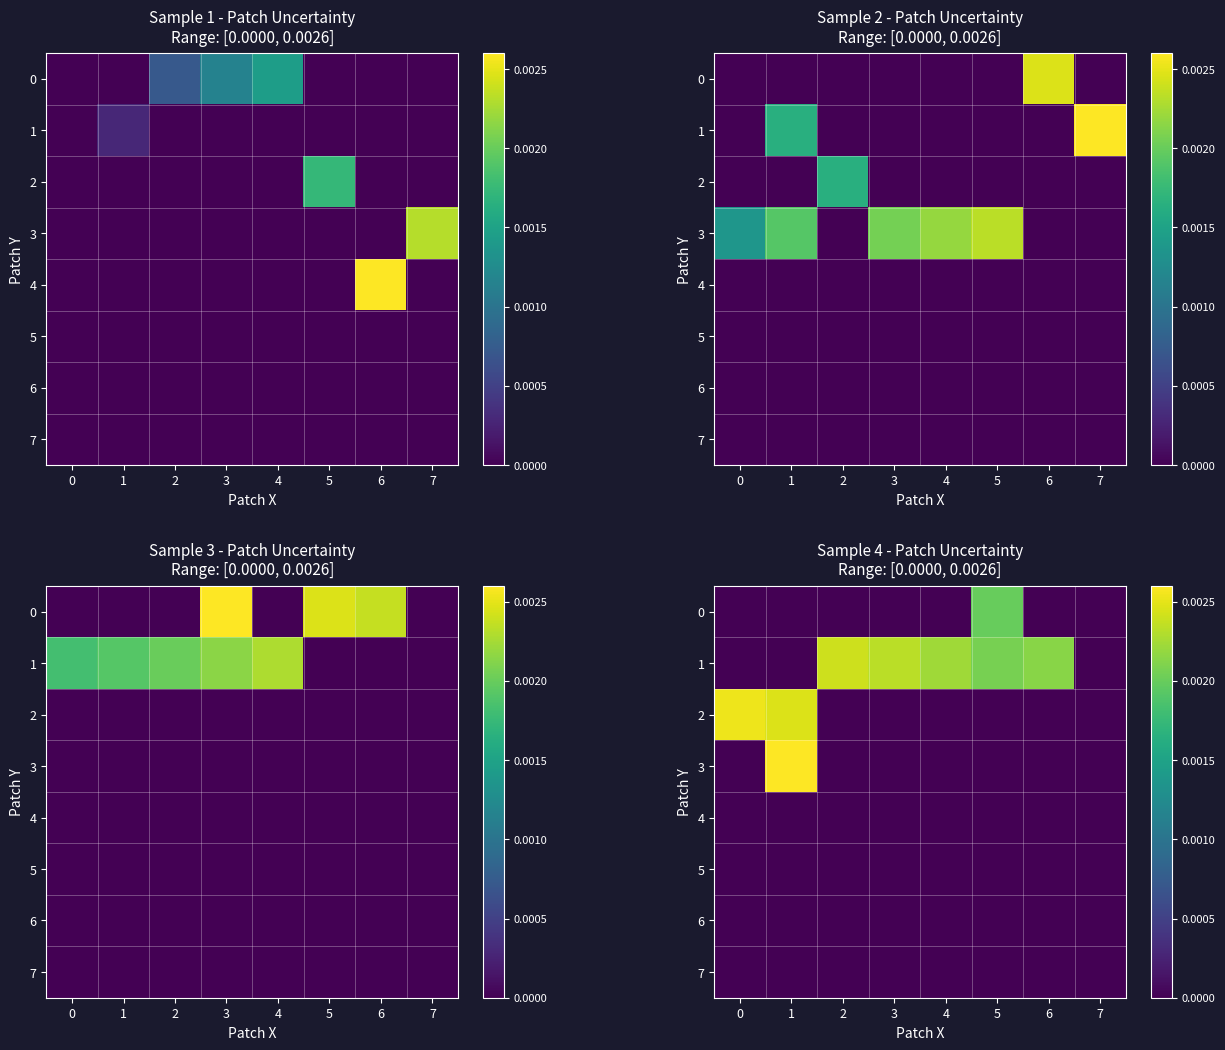

Which series has the largest total across all categories?

1